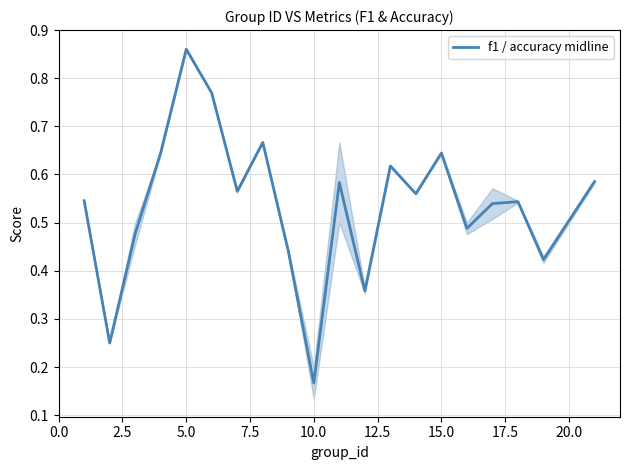

Which category has the lowest value in the f1 / accuracy midline series?

10.0